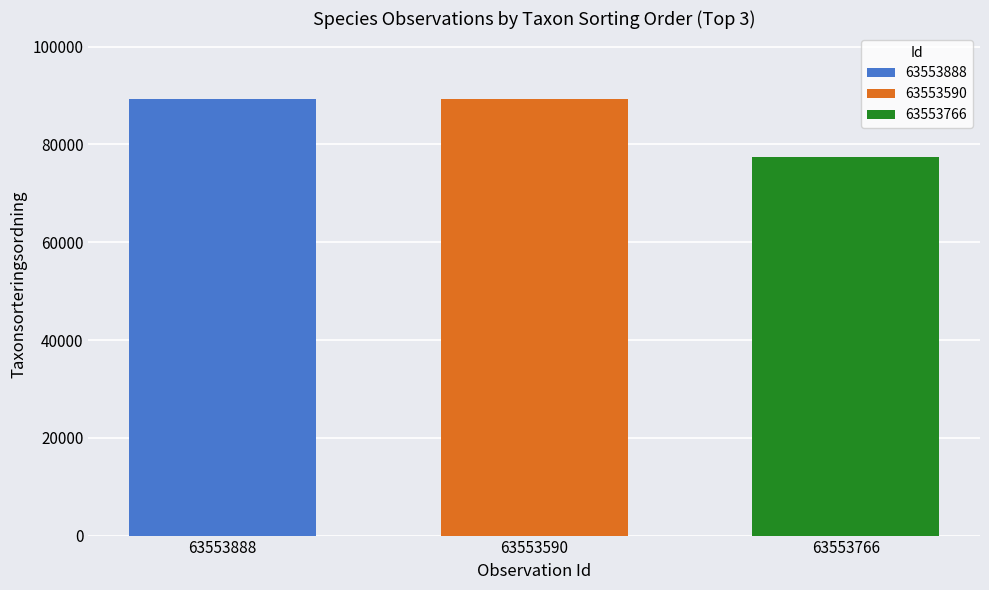

What is the maximum value shown in the chart?

89392